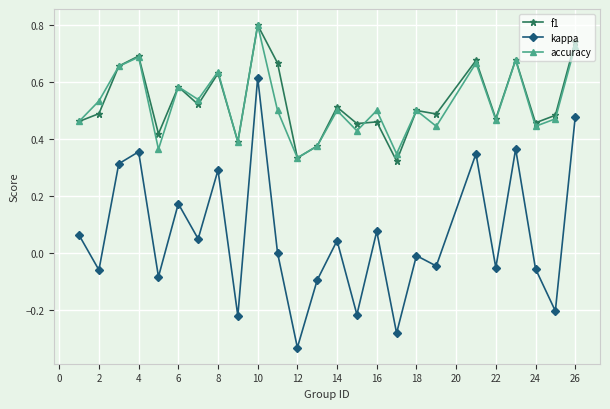

At how many categories does at least one series exceed 0?

25